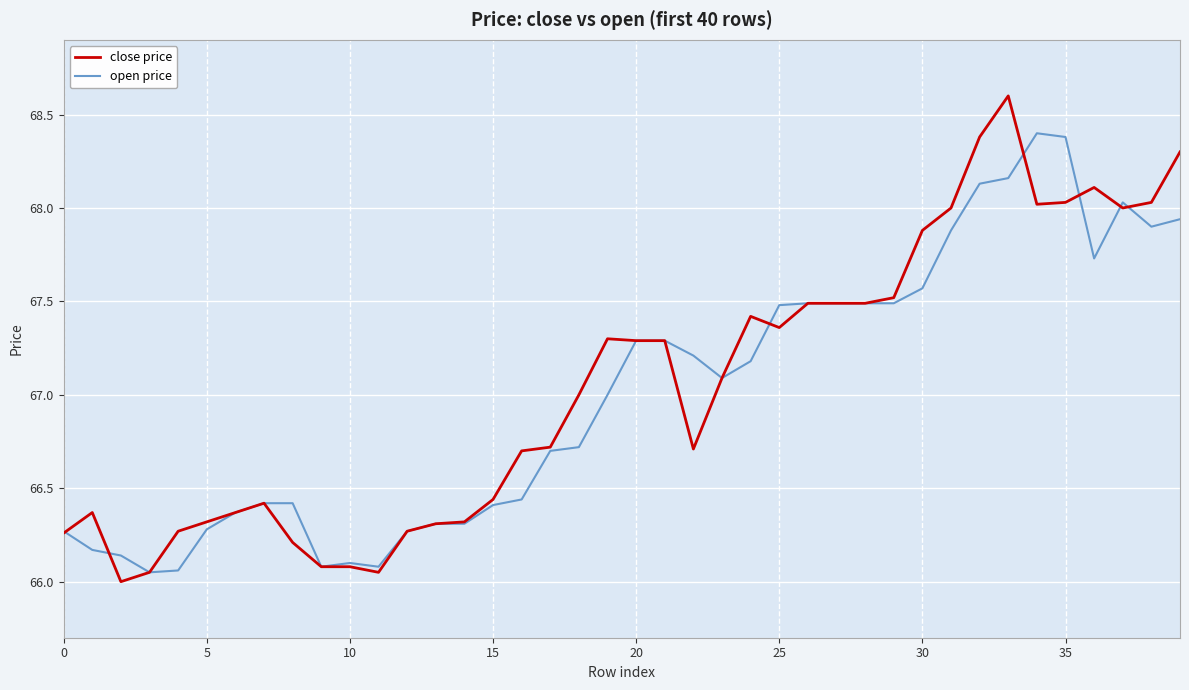

How many lines are shown in the chart?

2